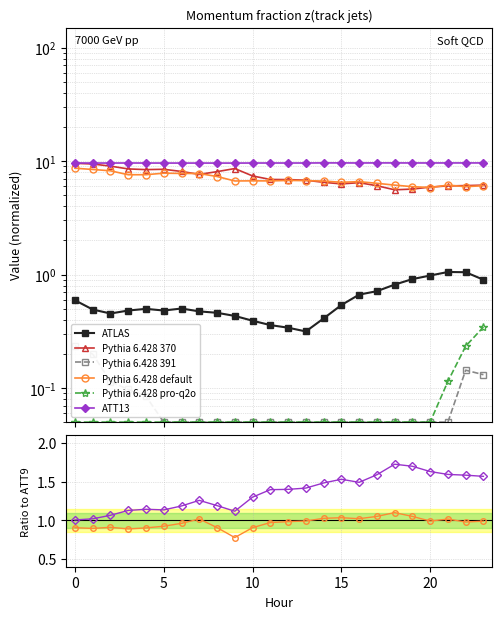

True or false: ATT9 and ATT13 cross at least once.

False